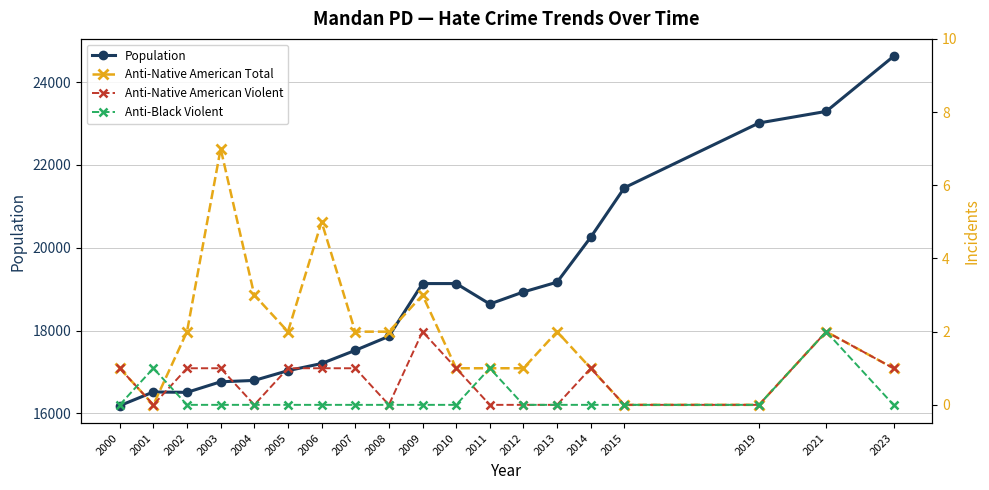

The value of Population at 2019 is 11001. True or false?

False